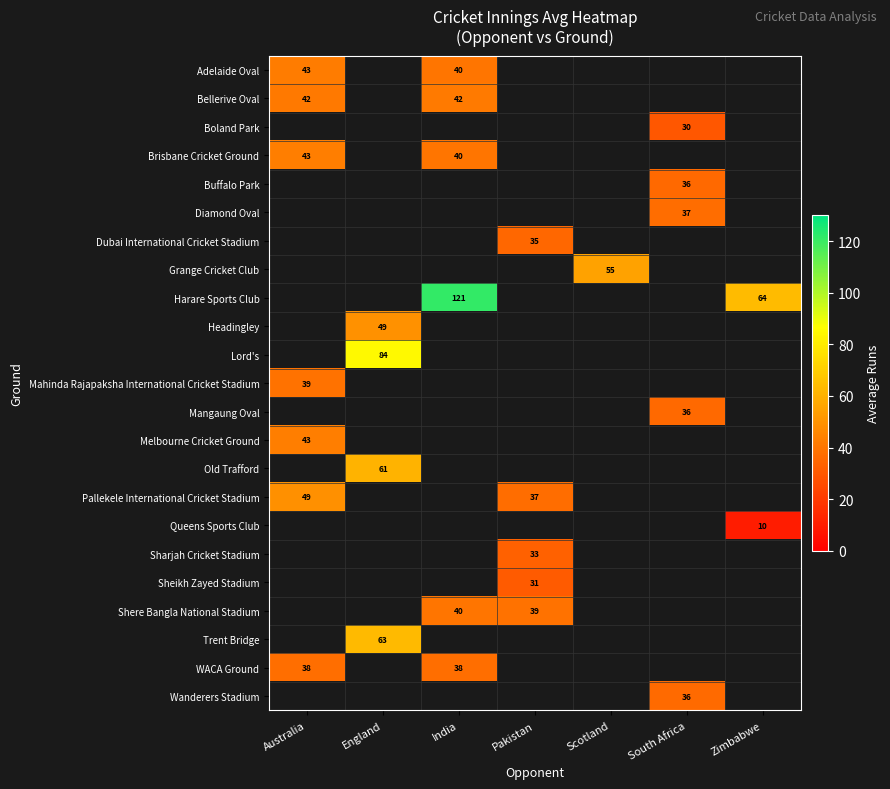

Is it true that Bellerive Oval equals 27.6 at Australia?

False